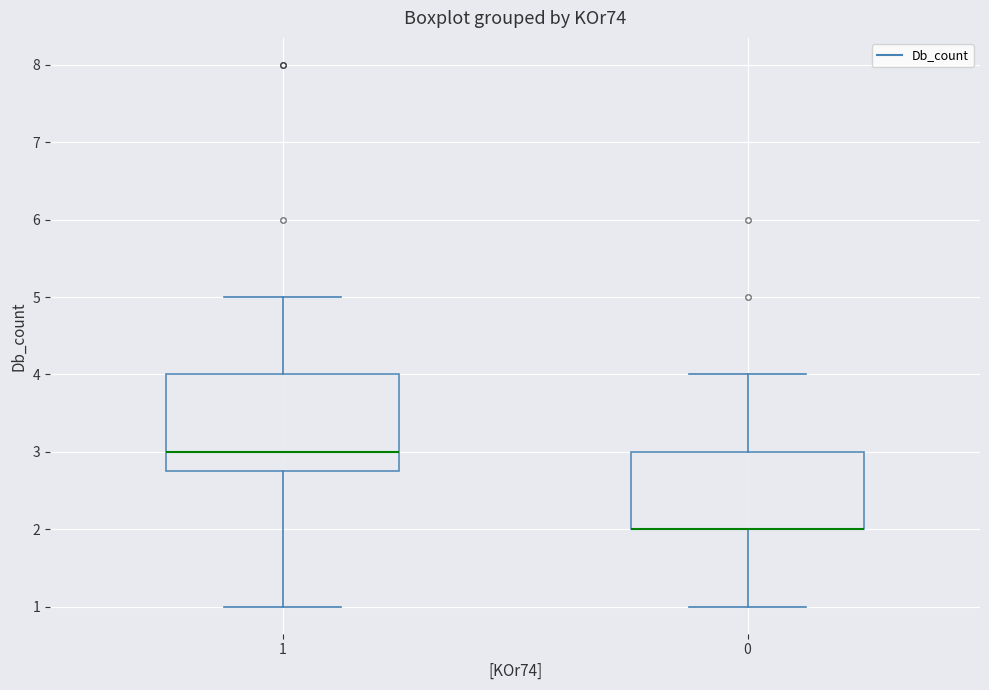

Which box is the tallest, from its lower edge to its upper edge?

1